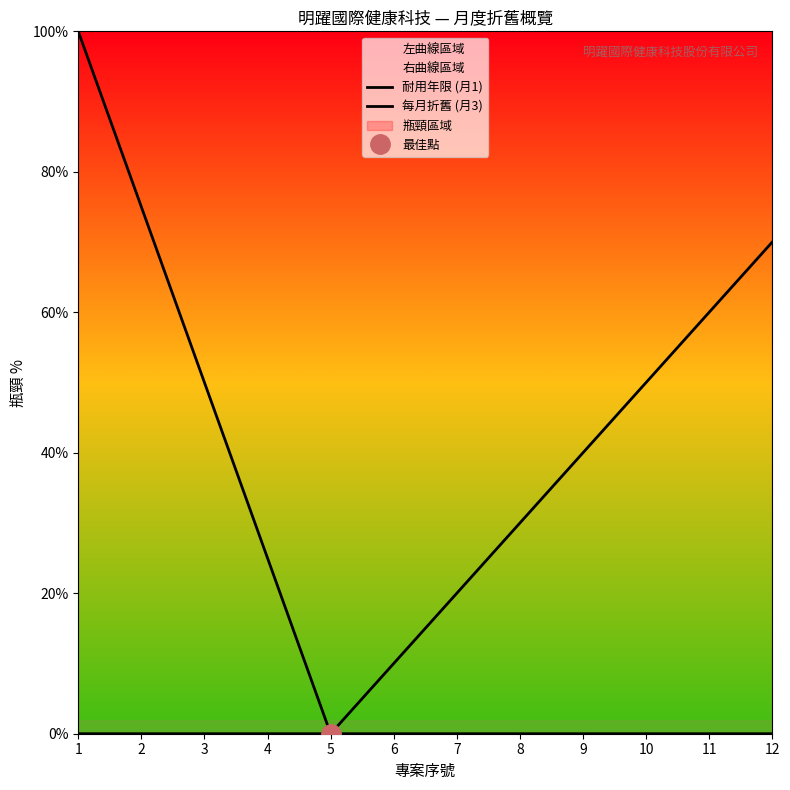

Reading left to right, transcribe all the data shown in this chart.

耐用年限 (月1): 100	75	50	25	0	0	0	0	0	0	0	0
每月折舊 (月3): 0	0	0	0	0	10	20	30	40	50	60	70